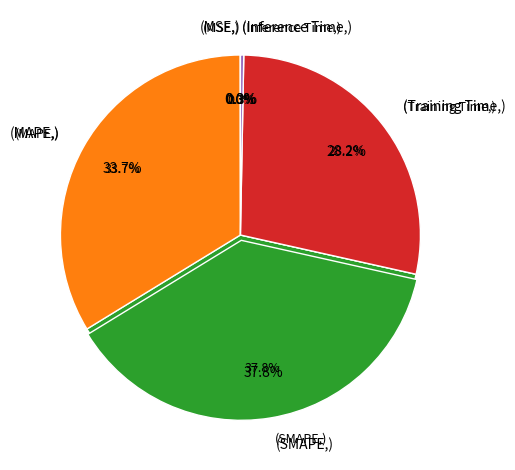

True or false: MSE accounts for 0% of the total.

True